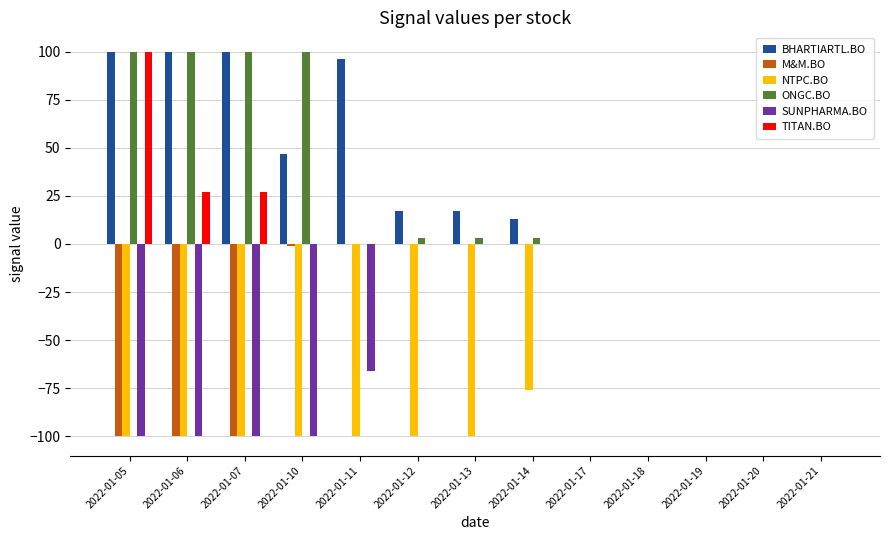

How many groups of bars are there?

13